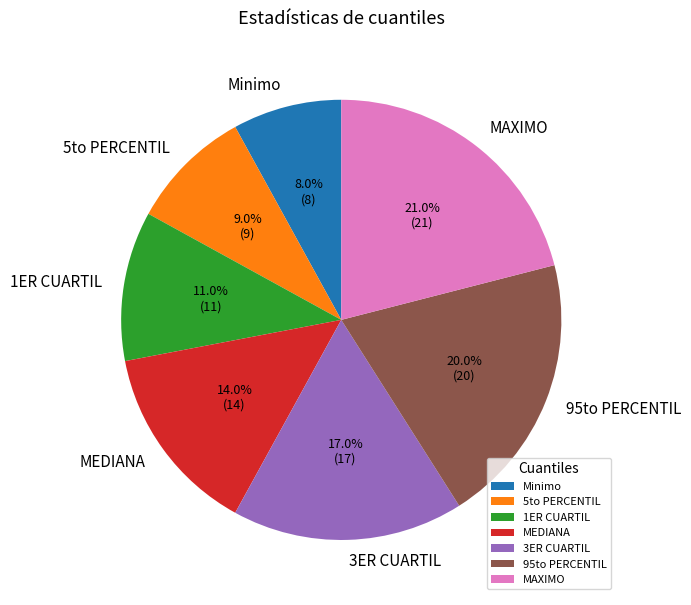

What is the ratio of the value at 5to PERCENTIL to the value at 1ER CUARTIL?

0.8